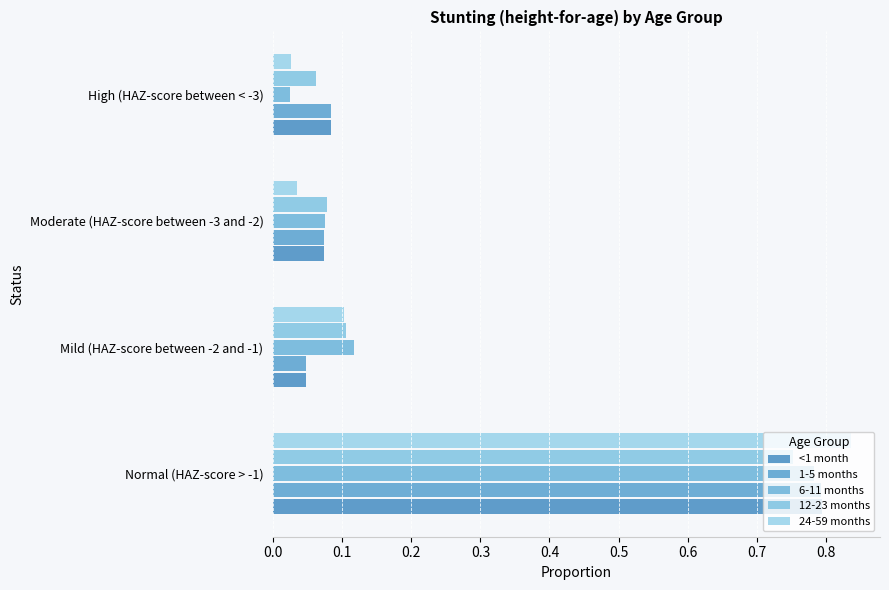

How many categories are shown in the chart?

4